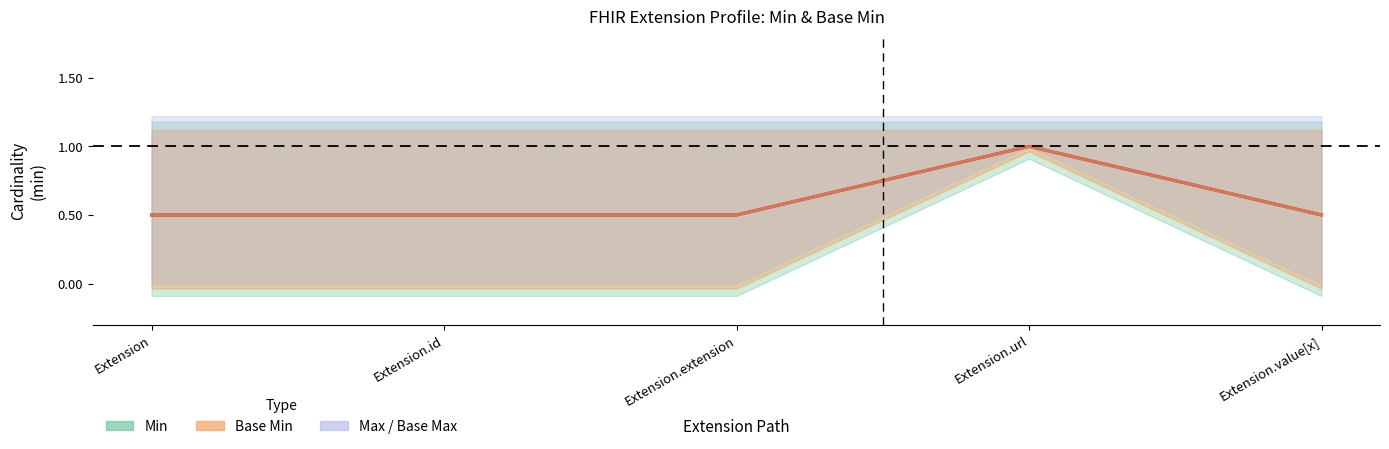

What is the greatest value displayed?

1.0